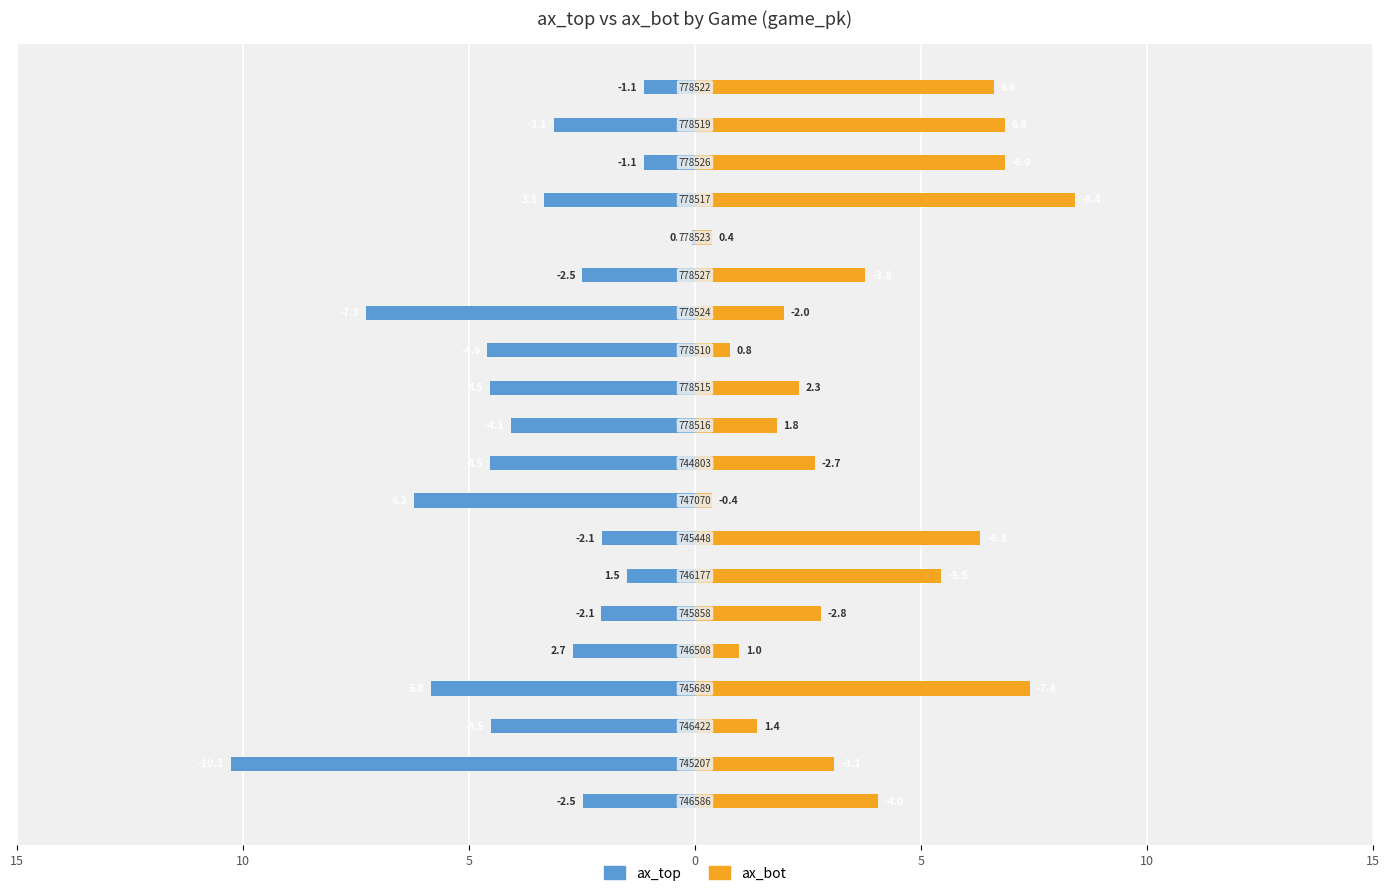

How many values in the ax_bot series are below 3?

10